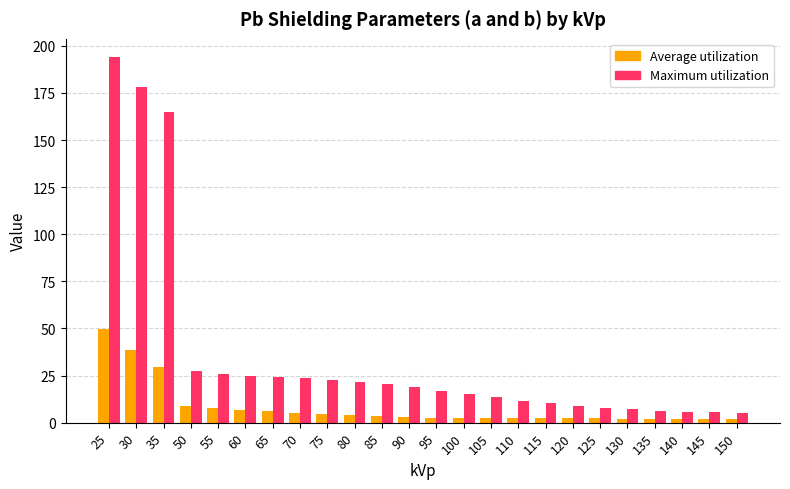

List the series in order of their overall mean, highest first.

Maximum utilization, Average utilization